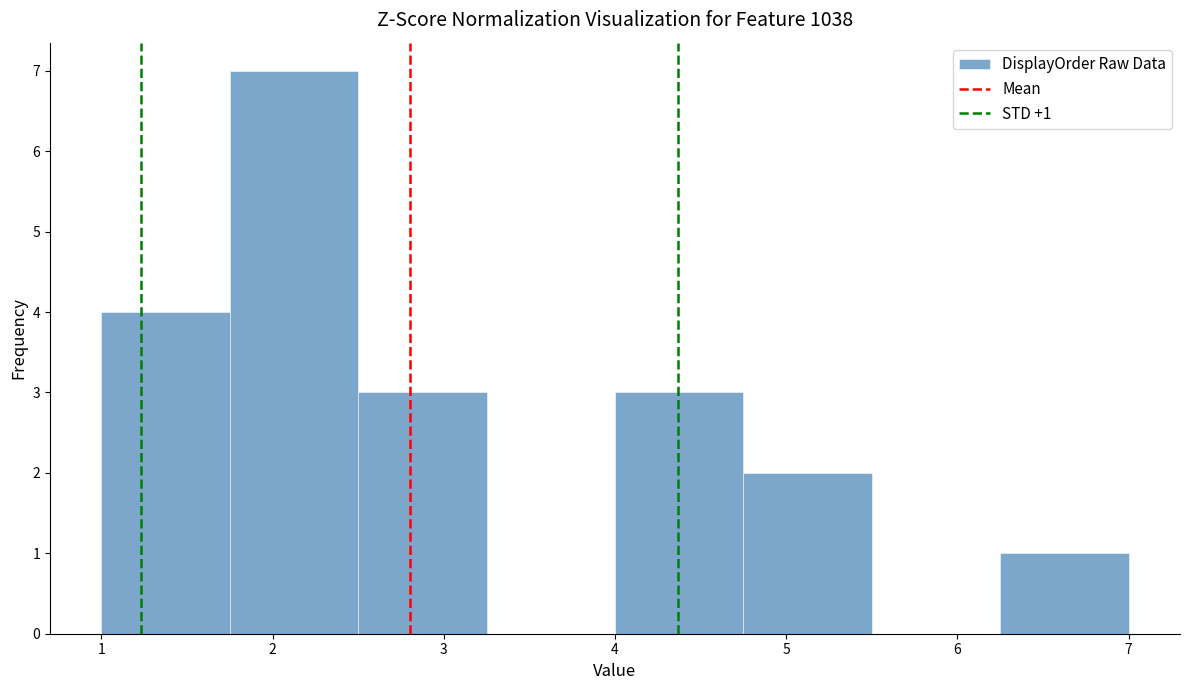

Over which range of the x-axis is the bar tallest?

1.75 to 2.50